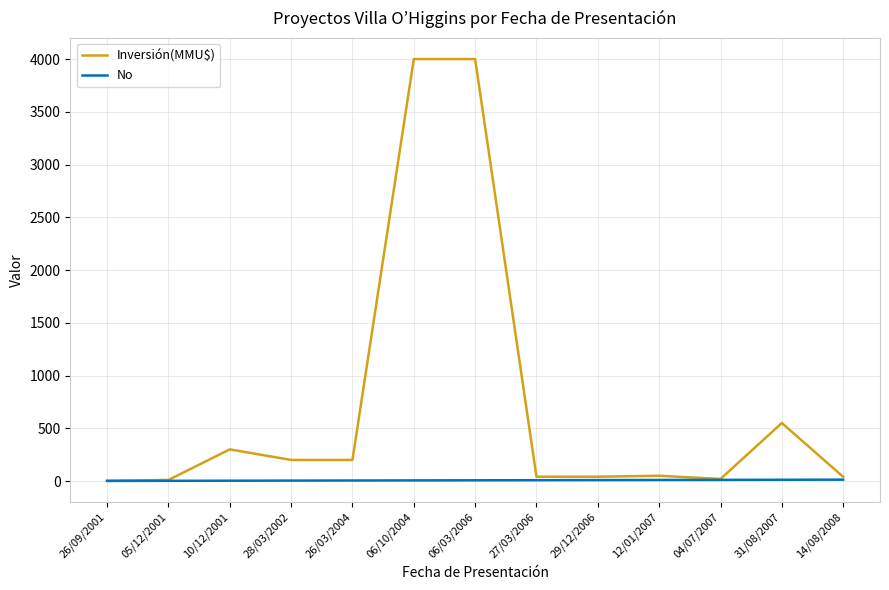

Which series has the largest total across all categories?

Inversión(MMU$)